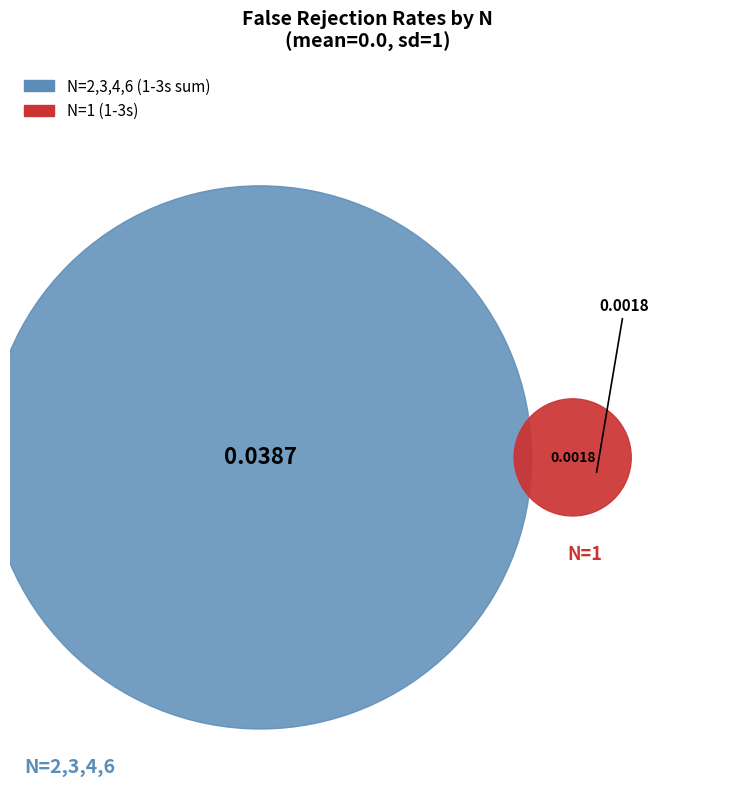

The 1 slice represents 4% of the pie. True or false?

True